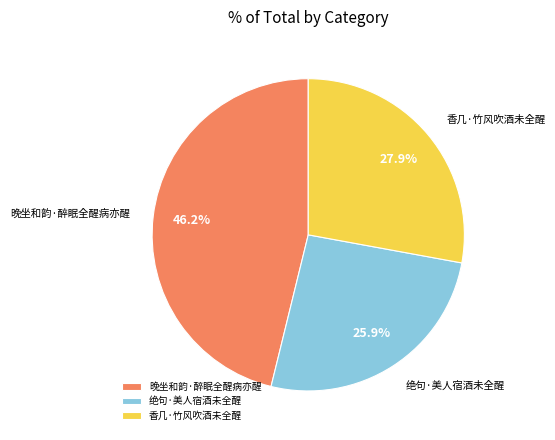

To the nearest percent, what is the combined percentage of 晚坐和韵·醉眠全醒病亦醒 and 香几·竹风吹酒未全醒?

74%